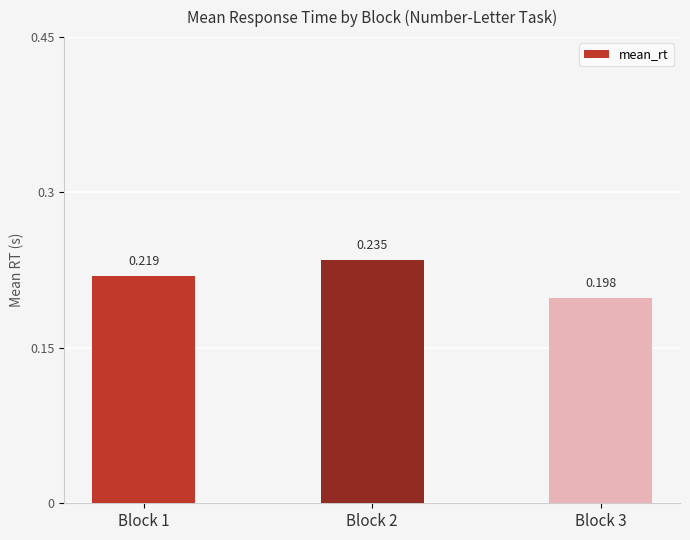

The value at Block 1 is 0.1. True or false?

False